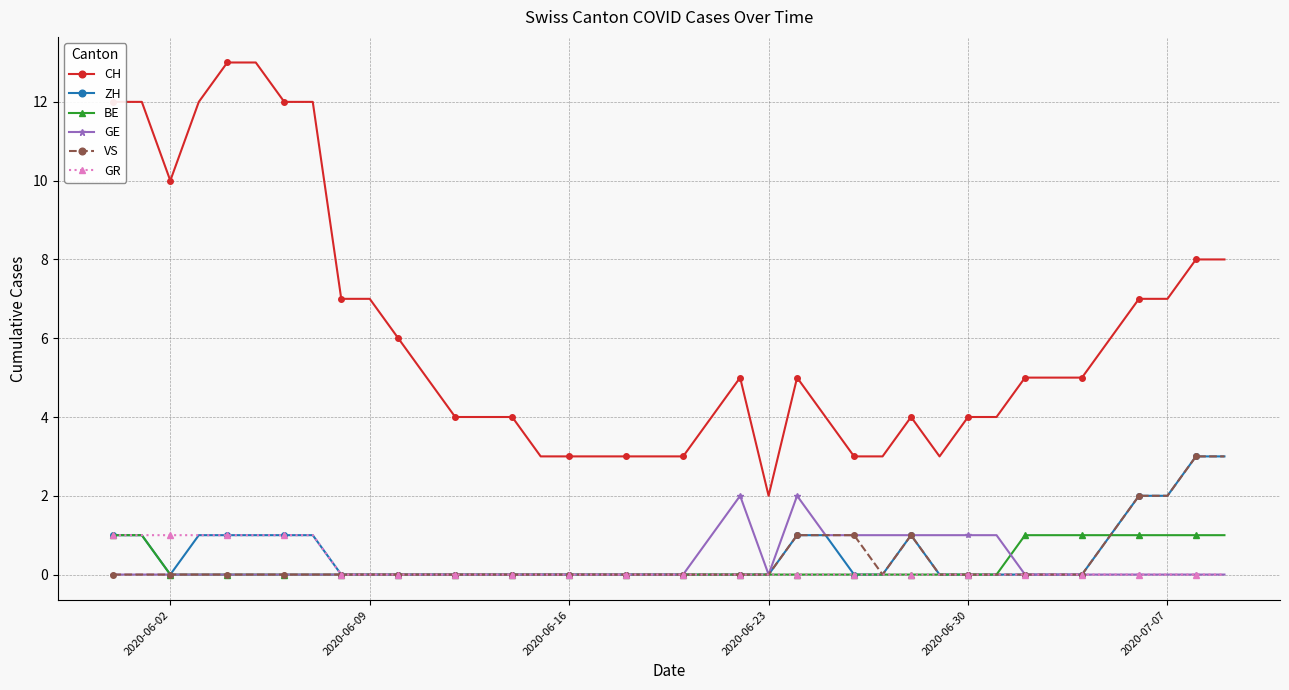

Which series has the largest range (max minus min)?

CH